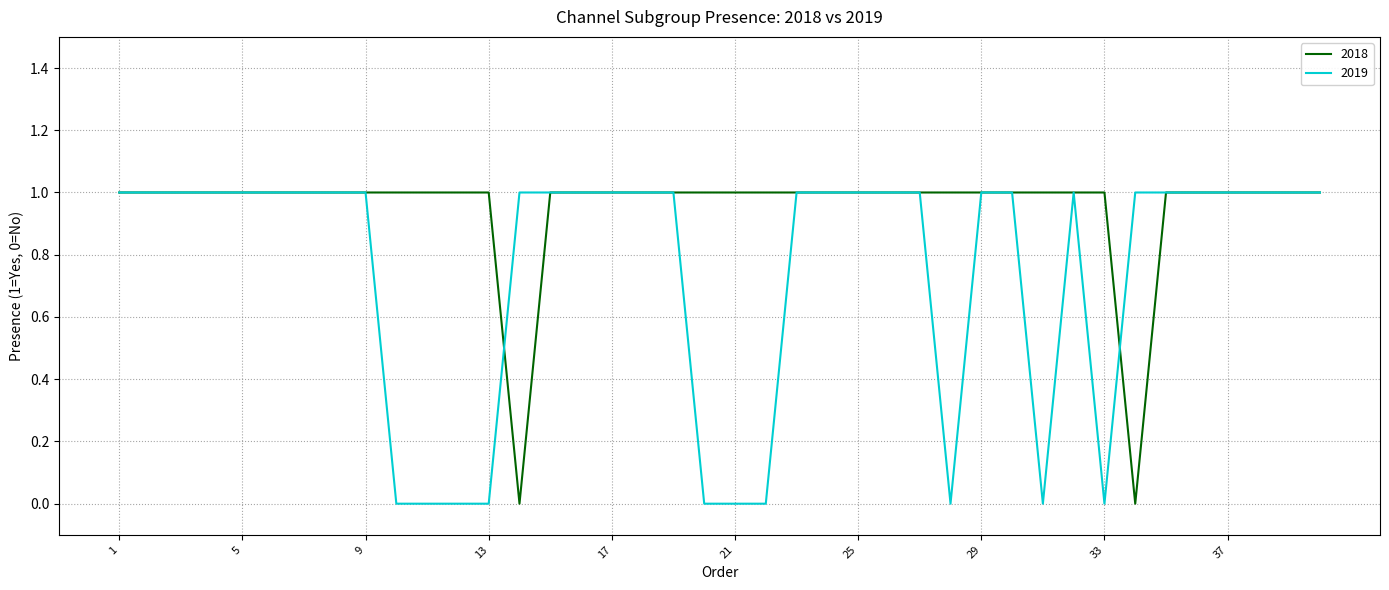

How many categories are shown in the chart?

40